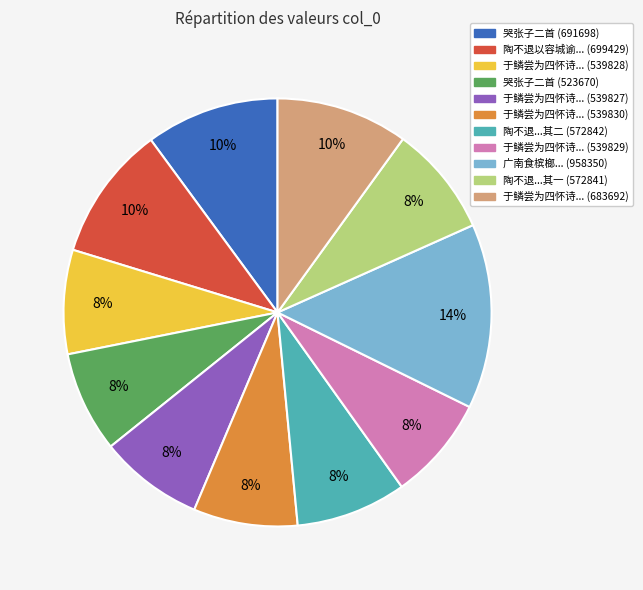

What percentage is the 于鳞尝为四怀诗... (539827) slice, to the nearest percent?

8%